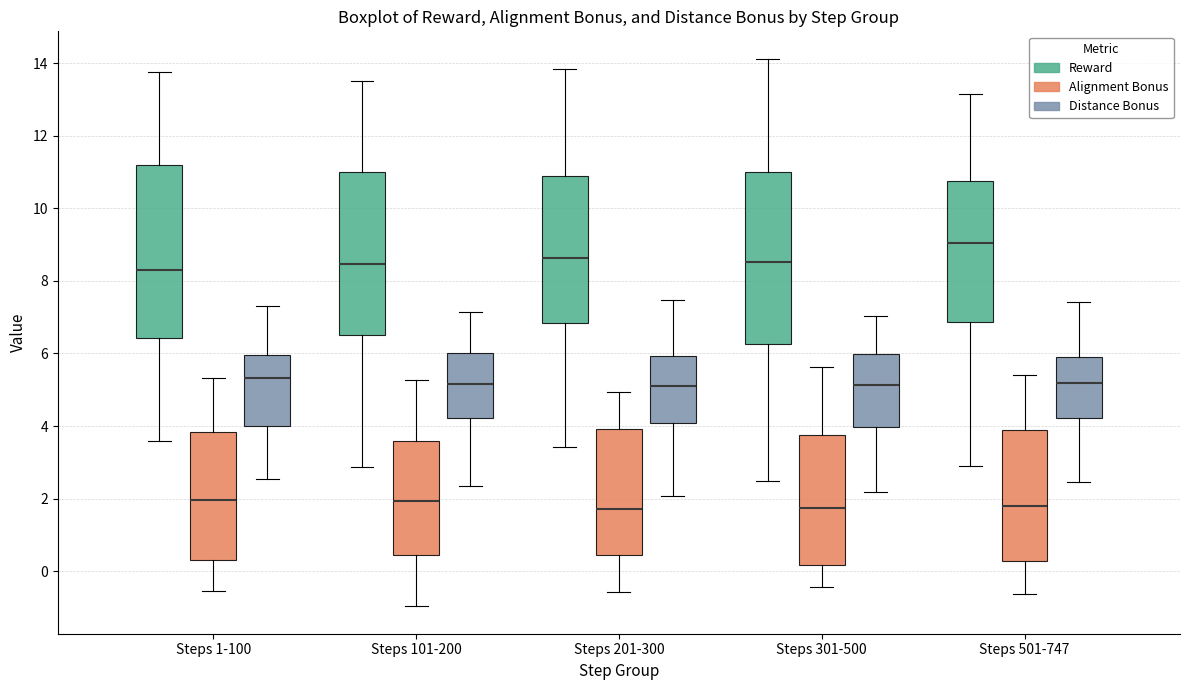

Where is the upper edge of the box for Steps 201-300 (Reward) on the y-axis? The values are not printed on the chart, so give them approximately, as read against the axis.

10.8